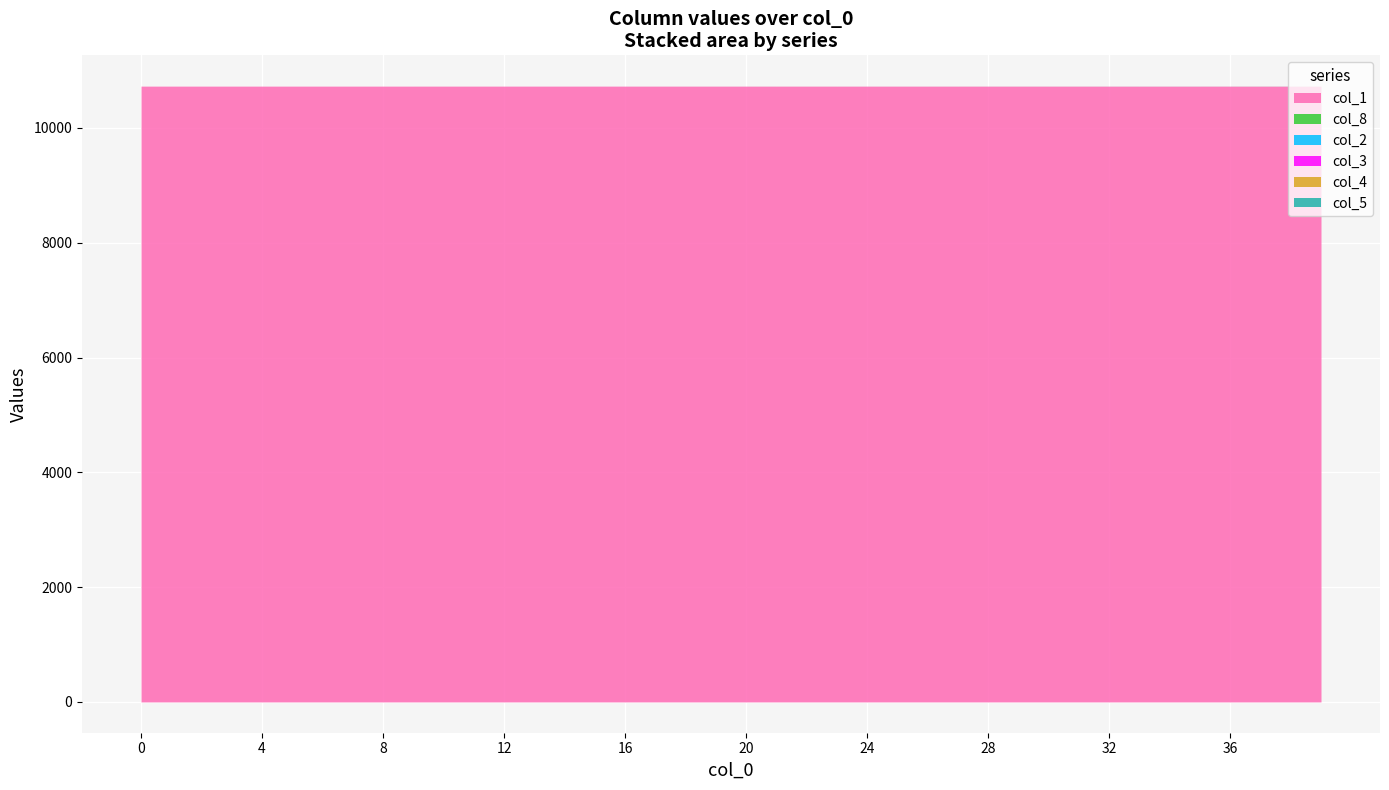

True or false: col_4 has a value of 0.0 at 21.

False